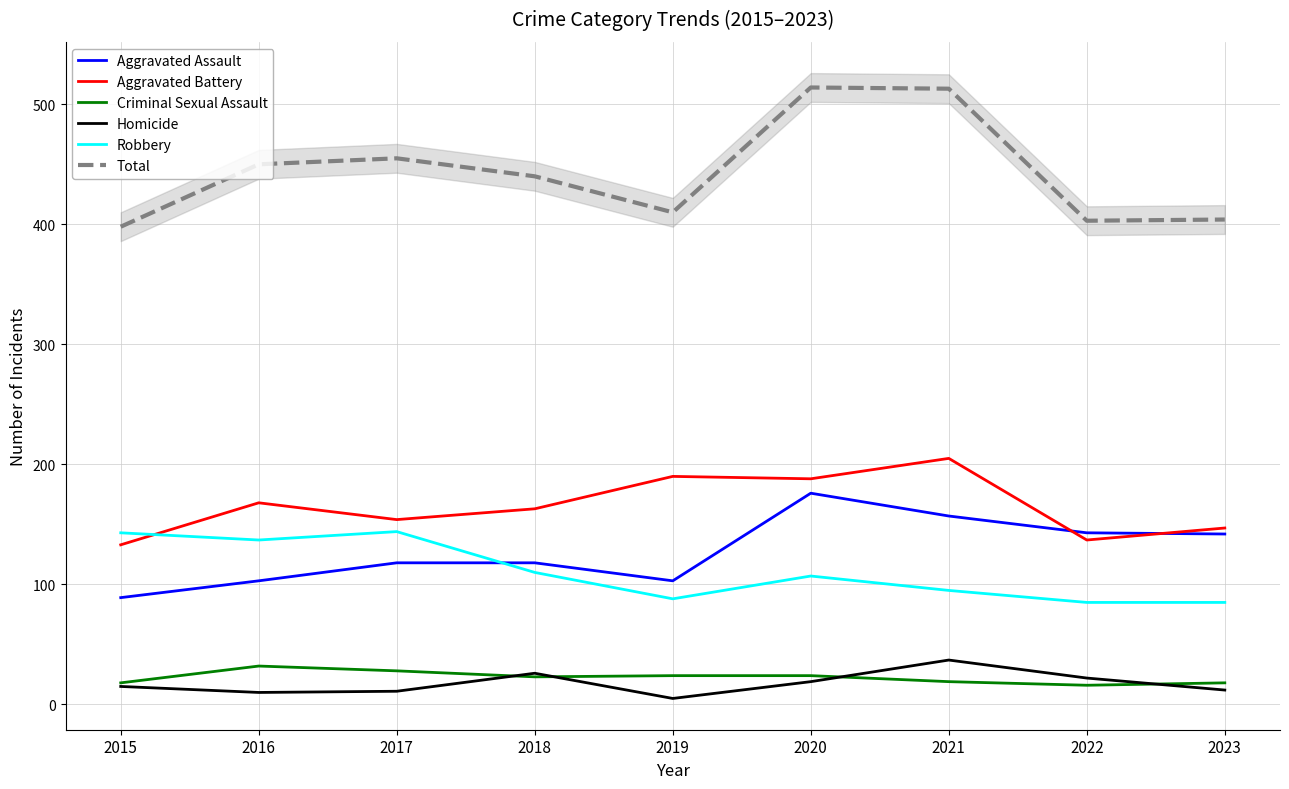

What are all the series names shown in the legend?

Aggravated Assault, Aggravated Battery, Criminal Sexual Assault, Homicide, Robbery, Total